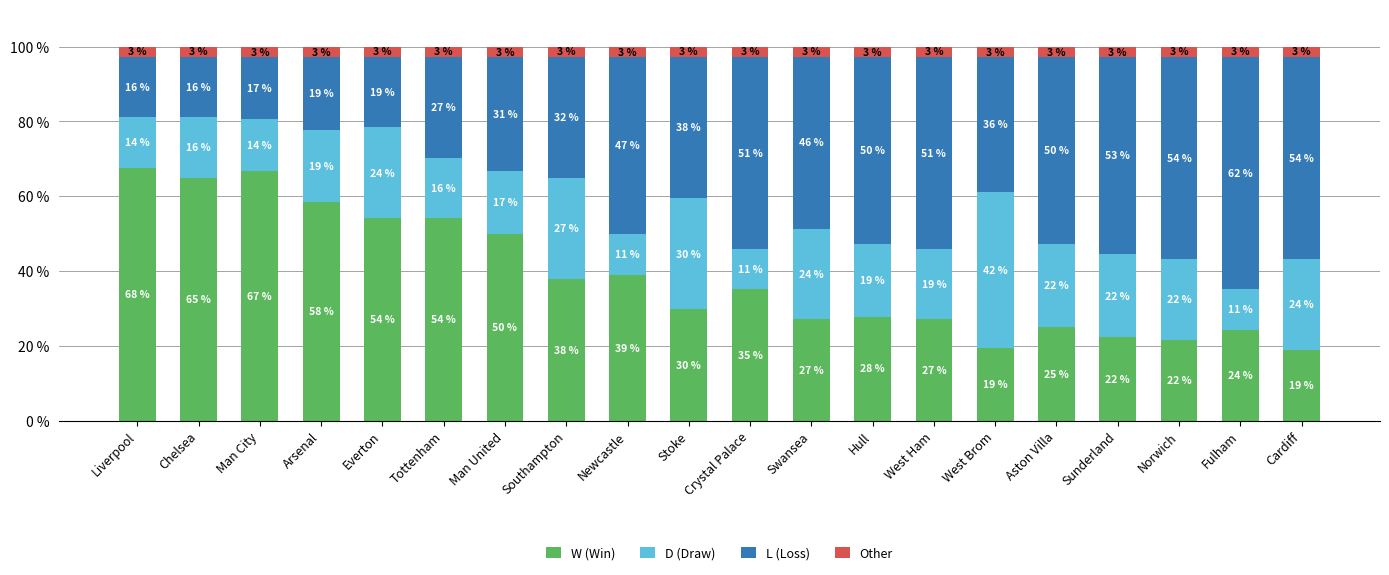

Are the bars horizontal?

No